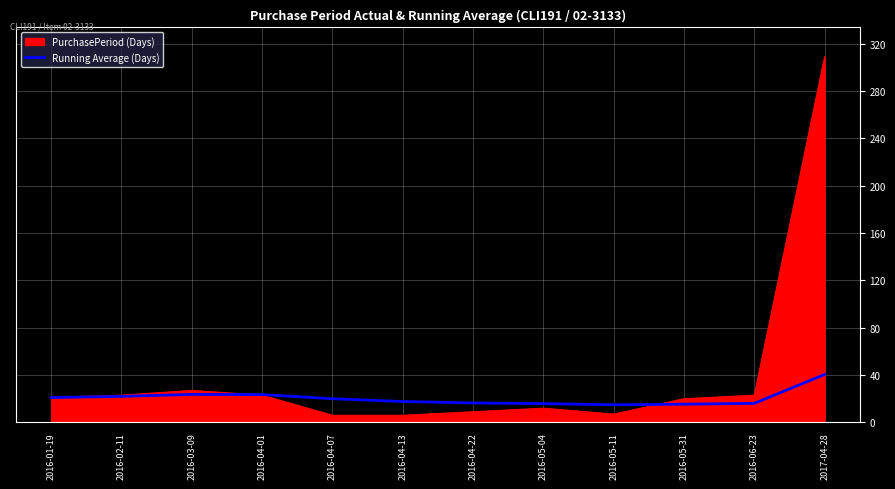

At which category is the sum across all series the highest?

2017-04-28